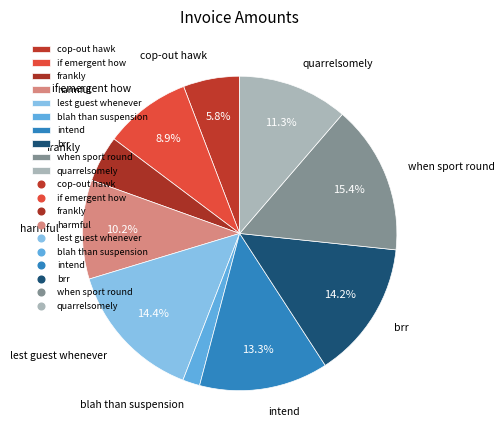

Which slice is the largest?

when sport round